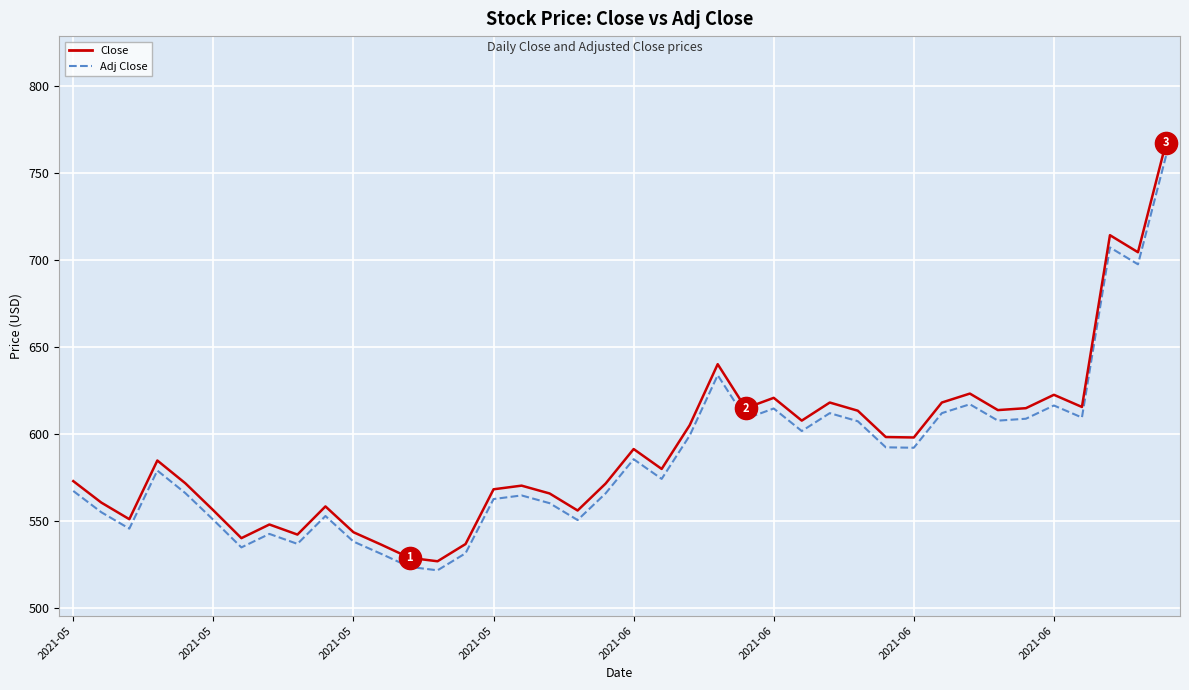

What is the highest value of the Adj Close series?

759.9